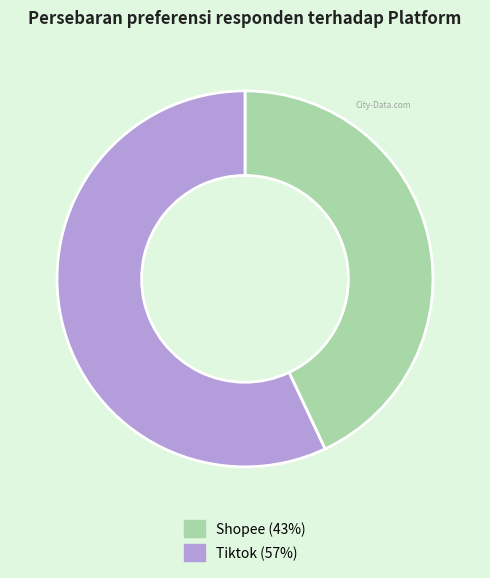

Which category has the smallest portion of the pie?

Shopee